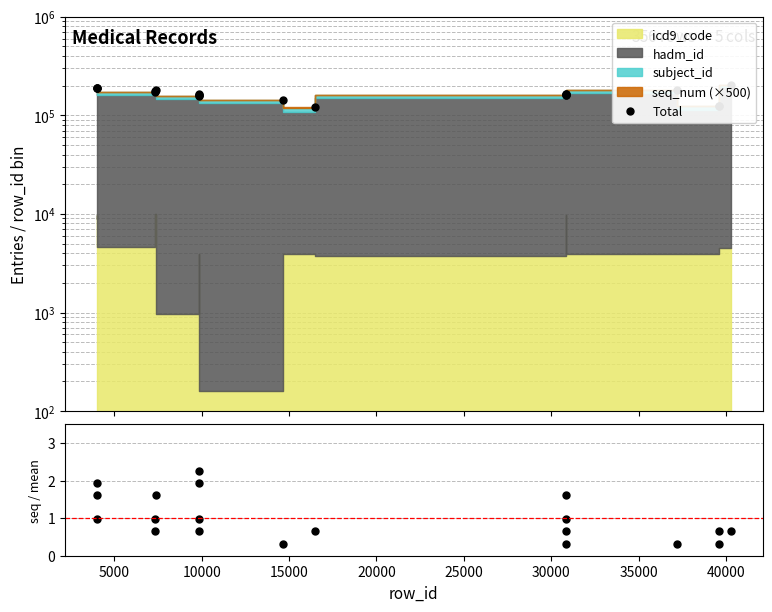

Is this an area chart (filled region under the line)?

No